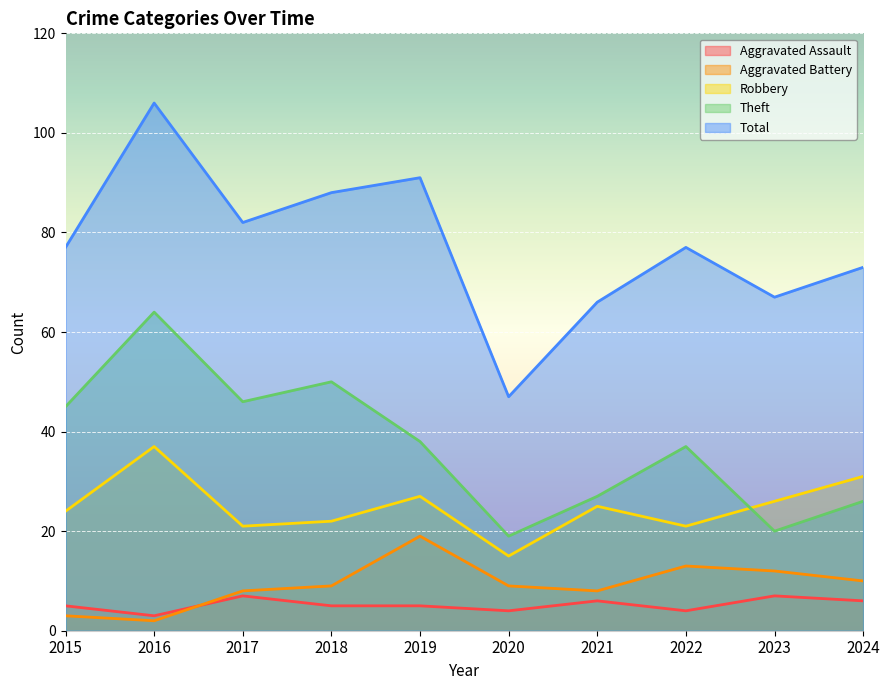

What is the difference between the Aggravated Assault values at 2017 and 2020?

3